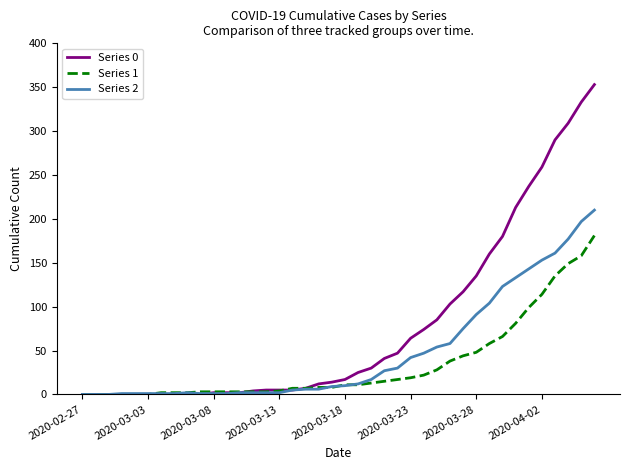

Which series has the largest range (max minus min)?

Series 0